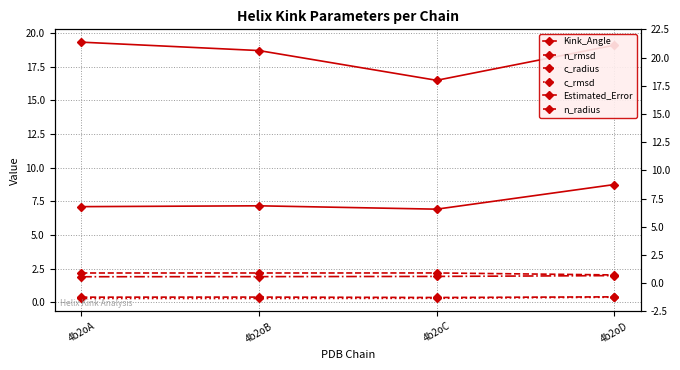

At which category does the chart reach its minimum across all series?

4b2oB